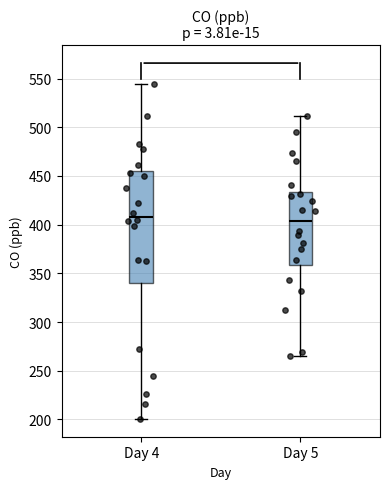

Reading left to right, read every box against the y-axis: the position of its median line, the range the box covers, and the ends of its whiskers. The values are not printed on the chart, so give them approximately, as read against the axis.

Day 4: median 410, box 340 to 455, whiskers 200 to 545
Day 5: median 405, box 360 to 435, whiskers 265 to 510